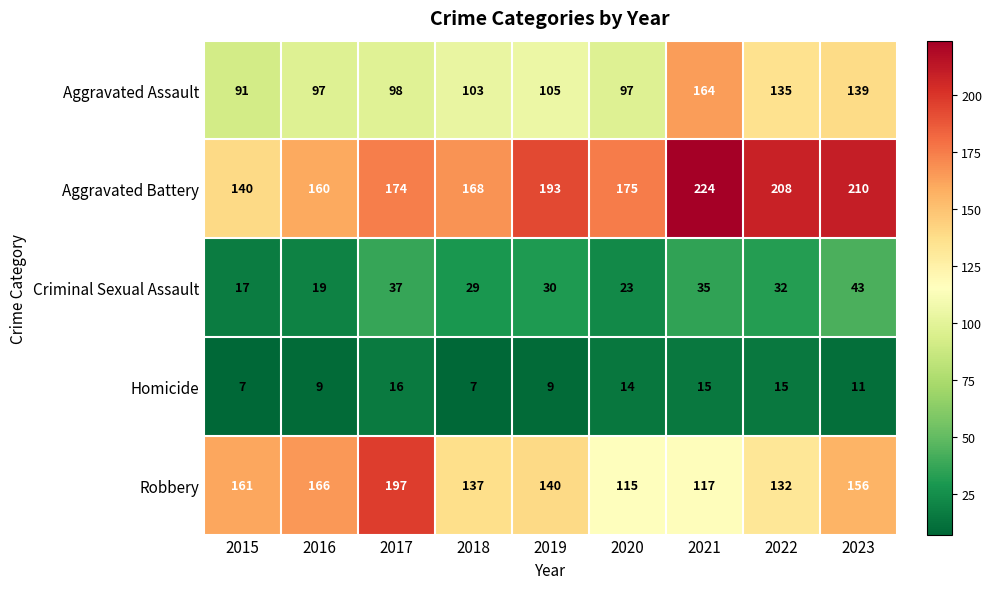

What is the difference between the maximum and minimum values in the Aggravated Assault series?

73